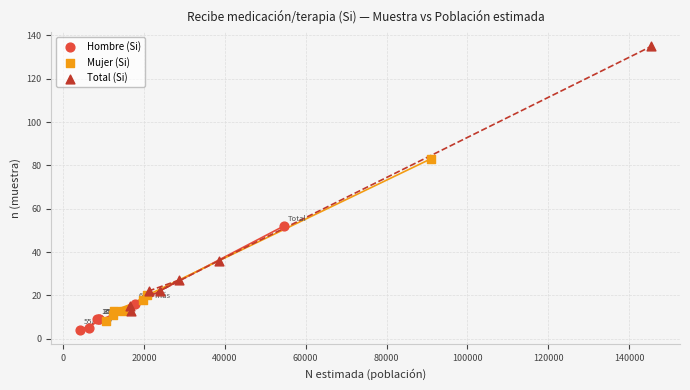

Which series has the largest Y range (max minus min)?

Total (Si)